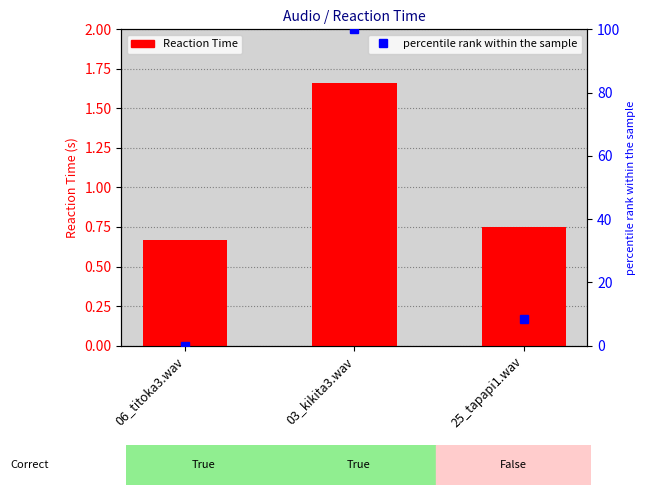

Reading left to right, transcribe all the data shown in this chart.

Reaction Time: 0.7	1.7	0.8
percentile rank within sample: 0.0	100.0	8.3